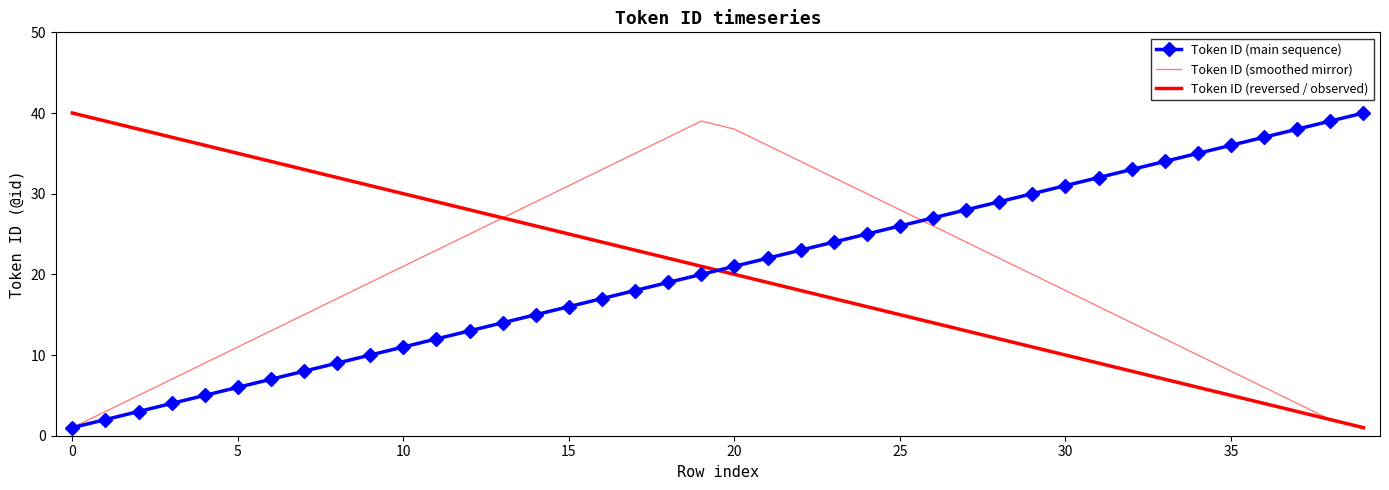

What is the maximum value for Token ID (reversed / observed)?

40